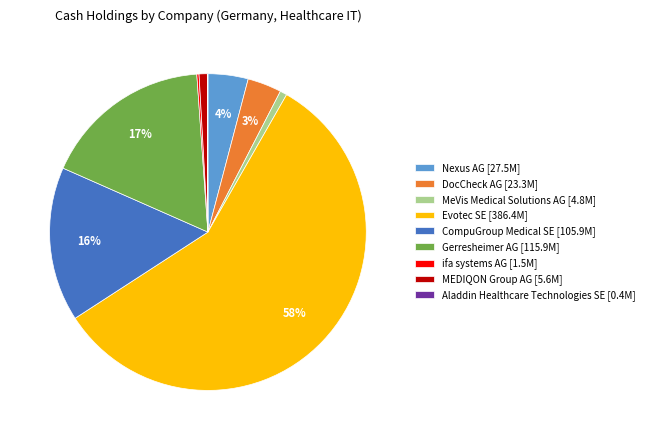

To the nearest percent, what portion does Nexus AG represent?

4%